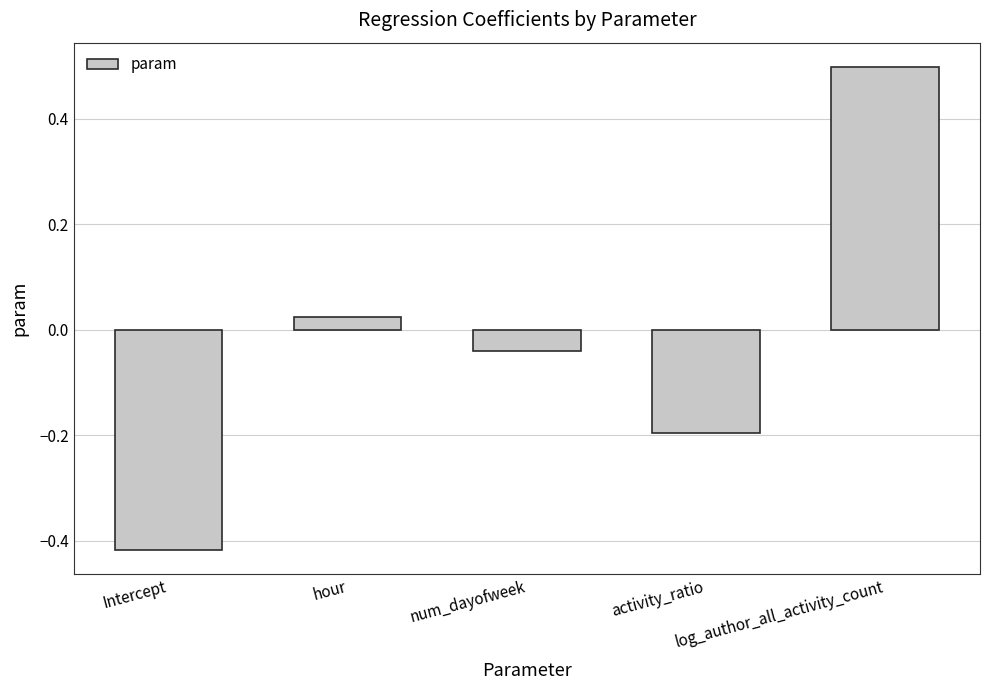

List the labels in order of value, smallest first.

Intercept, activity_ratio, num_dayofweek, hour, log_author_all_activity_count